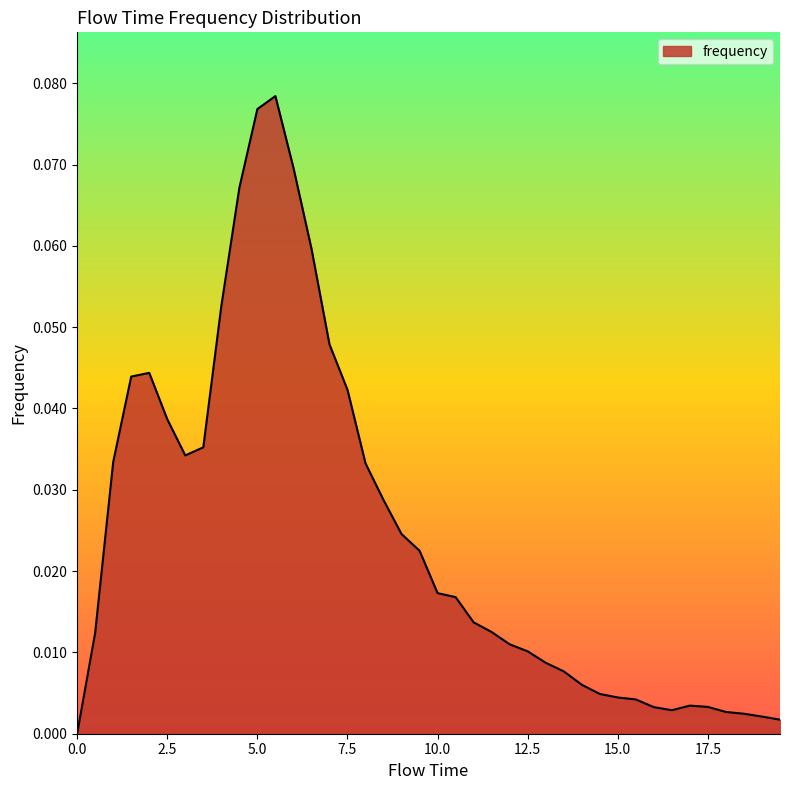

What is the label of the 34th point from the left?

16.5